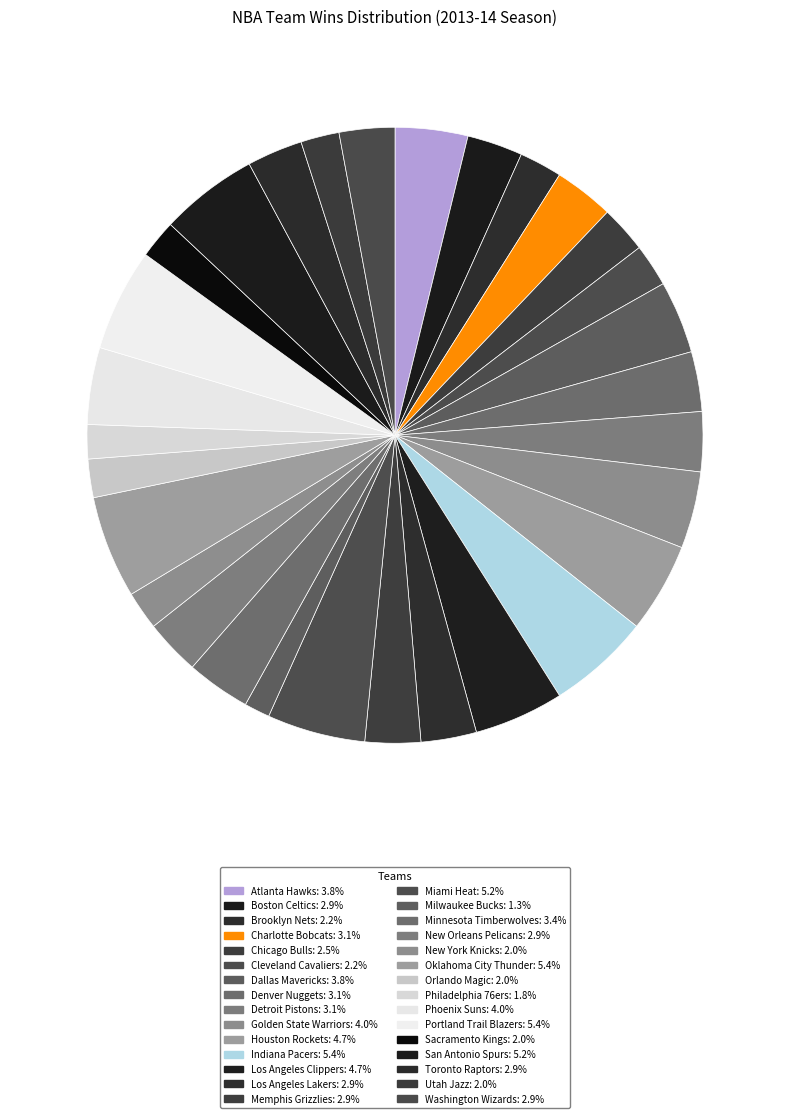

Which slice is the smallest?

Milwaukee Bucks